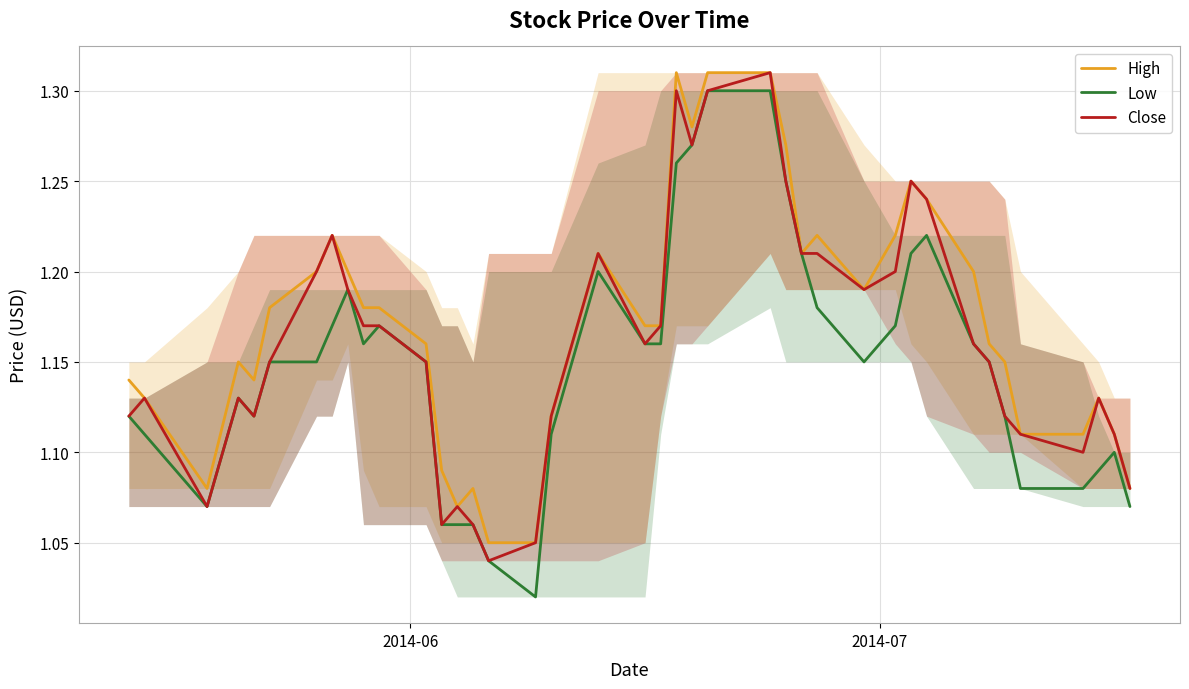

What is the average value of the Close series?

1.2